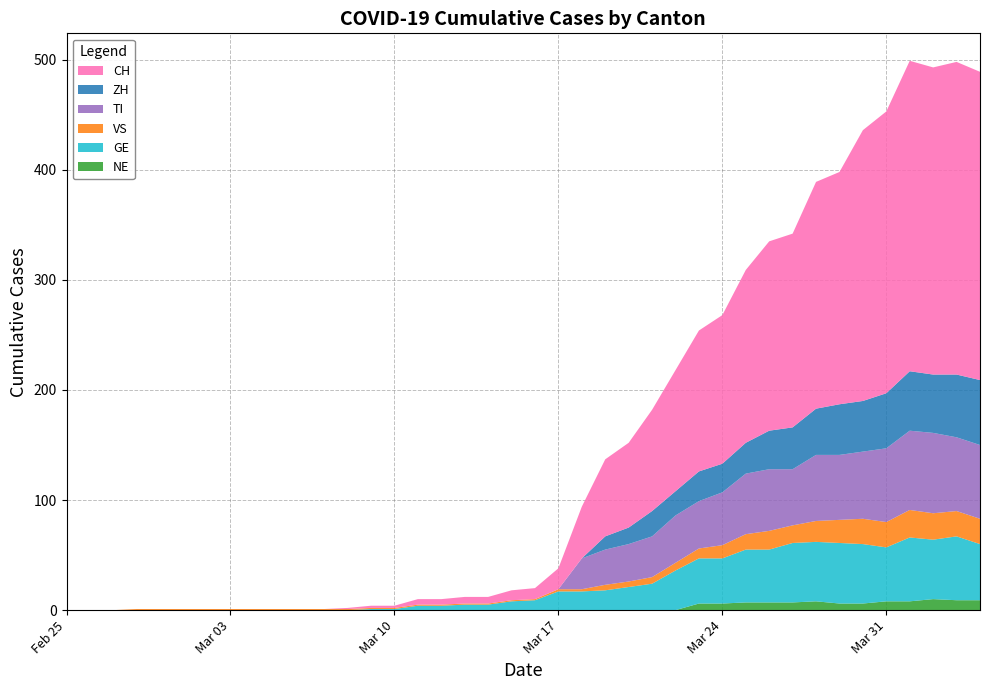

Reading right to left, extract all data points from this chart.

NE: 2020-04-04=9	2020-04-03=9	2020-04-02=10	2020-04-01=8	2020-03-31=8	2020-03-30=6	2020-03-29=6	2020-03-28=8	2020-03-27=7	2020-03-26=7	2020-03-25=7	2020-03-24=6	2020-03-23=6	2020-03-22=0	2020-03-21=0	2020-03-20=0	2020-03-19=0	2020-03-18=0	2020-03-17=0	2020-03-16=0	2020-03-15=0	2020-03-14=0	2020-03-13=0	2020-03-12=0	2020-03-11=0	2020-03-10=0	2020-03-09=0	2020-03-08=0	2020-03-07=0	2020-03-06=0	2020-03-05=0	2020-03-04=0	2020-03-03=0	2020-03-02=0	2020-03-01=0	2020-02-29=0	2020-02-28=0	2020-02-27=0	2020-02-26=0	2020-02-25=0
GE: 2020-04-04=51	2020-04-03=58	2020-04-02=54	2020-04-01=58	2020-03-31=49	2020-03-30=54	2020-03-29=55	2020-03-28=54	2020-03-27=54	2020-03-26=48	2020-03-25=48	2020-03-24=41	2020-03-23=41	2020-03-22=36	2020-03-21=24	2020-03-20=21	2020-03-19=18	2020-03-18=17	2020-03-17=17	2020-03-16=9	2020-03-15=8	2020-03-14=5	2020-03-13=5	2020-03-12=4	2020-03-11=4	2020-03-10=1	2020-03-09=1	2020-03-08=0	2020-03-07=0	2020-03-06=0	2020-03-05=0	2020-03-04=0	2020-03-03=0	2020-03-02=0	2020-03-01=0	2020-02-29=0	2020-02-28=0	2020-02-27=0	2020-02-26=0	2020-02-25=0
VS: 2020-04-04=23	2020-04-03=23	2020-04-02=24	2020-04-01=25	2020-03-31=23	2020-03-30=23	2020-03-29=21	2020-03-28=19	2020-03-27=16	2020-03-26=17	2020-03-25=14	2020-03-24=12	2020-03-23=9	2020-03-22=7	2020-03-21=6	2020-03-20=5	2020-03-19=5	2020-03-18=2	2020-03-17=2	2020-03-16=1	2020-03-15=1	2020-03-14=1	2020-03-13=1	2020-03-12=1	2020-03-11=1	2020-03-10=1	2020-03-09=1	2020-03-08=1	2020-03-07=1	2020-03-06=1	2020-03-05=1	2020-03-04=1	2020-03-03=1	2020-03-02=1	2020-03-01=1	2020-02-29=1	2020-02-28=1	2020-02-27=0	2020-02-26=0	2020-02-25=0
TI: 2020-04-04=67	2020-04-03=67	2020-04-02=73	2020-04-01=72	2020-03-31=67	2020-03-30=61	2020-03-29=59	2020-03-28=60	2020-03-27=51	2020-03-26=56	2020-03-25=55	2020-03-24=48	2020-03-23=43	2020-03-22=43	2020-03-21=37	2020-03-20=34	2020-03-19=32	2020-03-18=28	2020-03-17=0	2020-03-16=0	2020-03-15=0	2020-03-14=0	2020-03-13=0	2020-03-12=0	2020-03-11=0	2020-03-10=0	2020-03-09=0	2020-03-08=0	2020-03-07=0	2020-03-06=0	2020-03-05=0	2020-03-04=0	2020-03-03=0	2020-03-02=0	2020-03-01=0	2020-02-29=0	2020-02-28=0	2020-02-27=0	2020-02-26=0	2020-02-25=0
ZH: 2020-04-04=59	2020-04-03=57	2020-04-02=53	2020-04-01=54	2020-03-31=50	2020-03-30=46	2020-03-29=46	2020-03-28=42	2020-03-27=38	2020-03-26=35	2020-03-25=28	2020-03-24=26	2020-03-23=27	2020-03-22=22	2020-03-21=23	2020-03-20=15	2020-03-19=12	2020-03-18=0	2020-03-17=0	2020-03-16=0	2020-03-15=0	2020-03-14=0	2020-03-13=0	2020-03-12=0	2020-03-11=0	2020-03-10=0	2020-03-09=0	2020-03-08=0	2020-03-07=0	2020-03-06=0	2020-03-05=0	2020-03-04=0	2020-03-03=0	2020-03-02=0	2020-03-01=0	2020-02-29=0	2020-02-28=0	2020-02-27=0	2020-02-26=0	2020-02-25=0
CH: 2020-04-04=280	2020-04-03=284	2020-04-02=279	2020-04-01=282	2020-03-31=256	2020-03-30=246	2020-03-29=211	2020-03-28=206	2020-03-27=176	2020-03-26=172	2020-03-25=157	2020-03-24=135	2020-03-23=128	2020-03-22=110	2020-03-21=92	2020-03-20=77	2020-03-19=70	2020-03-18=47	2020-03-17=19	2020-03-16=10	2020-03-15=9	2020-03-14=6	2020-03-13=6	2020-03-12=5	2020-03-11=5	2020-03-10=2	2020-03-09=2	2020-03-08=1	2020-03-07=0	2020-03-06=0	2020-03-05=0	2020-03-04=0	2020-03-03=0	2020-03-02=0	2020-03-01=0	2020-02-29=0	2020-02-28=0	2020-02-27=0	2020-02-26=0	2020-02-25=0